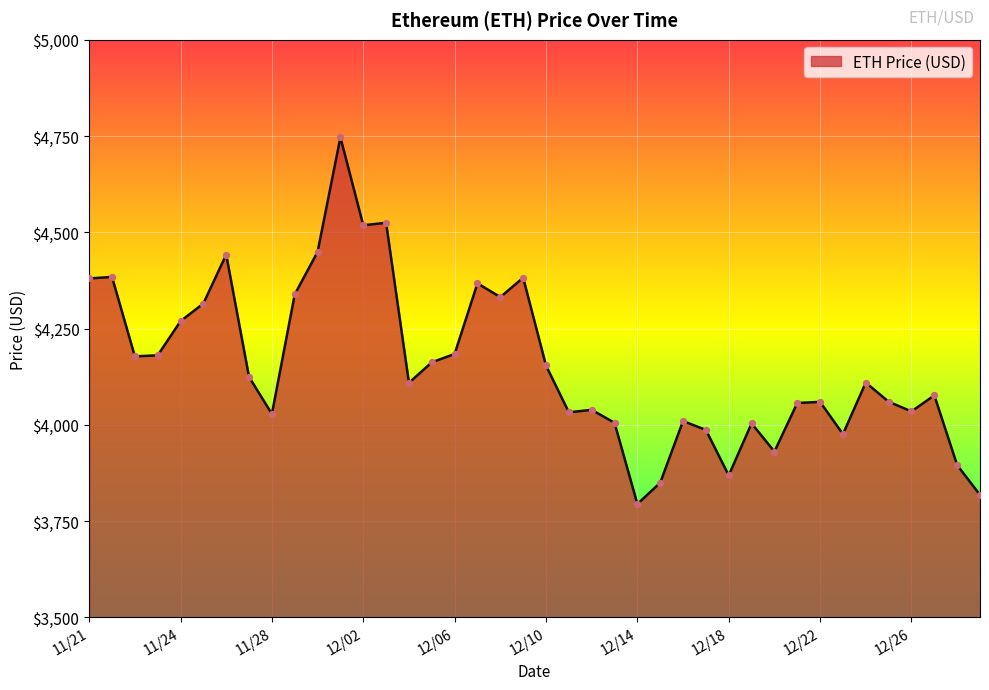

What is the smallest value displayed?

3794.3